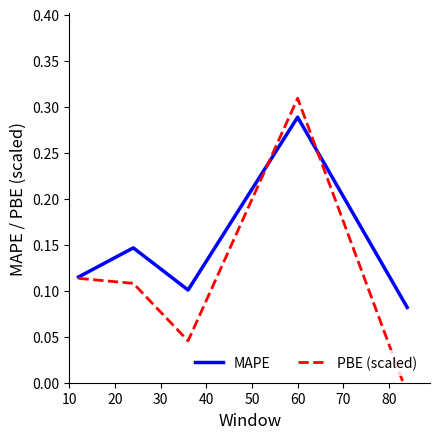

What is the value of the MAPE point at the 4th from the left?

0.3